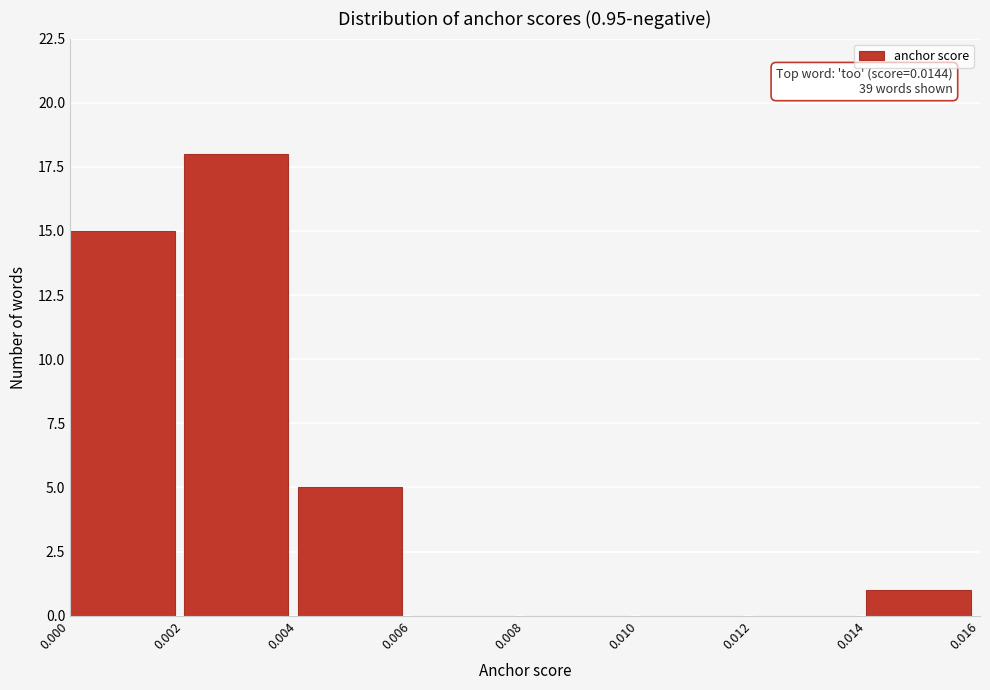

Which range on the x-axis has the tallest bar?

0.002 to 0.004